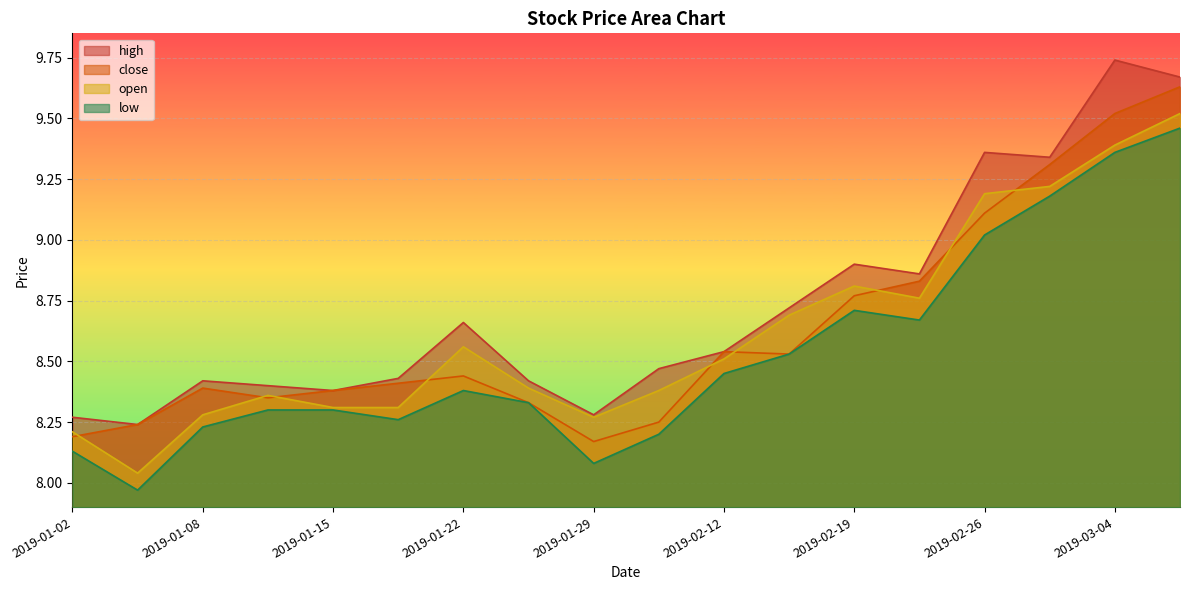

Reading left to right, list all the values displayed in this chart.

high: 2019-01-02=8.3	2019-01-04=8.2	2019-01-08=8.4	2019-01-11=8.4	2019-01-15=8.4	2019-01-18=8.4	2019-01-22=8.7	2019-01-25=8.4	2019-01-29=8.3	2019-01-31=8.5	2019-02-12=8.5	2019-02-15=8.7	2019-02-19=8.9	2019-02-22=8.9	2019-02-26=9.4	2019-02-28=9.3	2019-03-04=9.7	2019-03-05=9.7
open: 2019-01-02=8.2	2019-01-04=8.0	2019-01-08=8.3	2019-01-11=8.4	2019-01-15=8.3	2019-01-18=8.3	2019-01-22=8.6	2019-01-25=8.4	2019-01-29=8.3	2019-01-31=8.4	2019-02-12=8.5	2019-02-15=8.7	2019-02-19=8.8	2019-02-22=8.8	2019-02-26=9.2	2019-02-28=9.2	2019-03-04=9.4	2019-03-05=9.5
close: 2019-01-02=8.2	2019-01-04=8.2	2019-01-08=8.4	2019-01-11=8.3	2019-01-15=8.4	2019-01-18=8.4	2019-01-22=8.4	2019-01-25=8.3	2019-01-29=8.2	2019-01-31=8.2	2019-02-12=8.5	2019-02-15=8.5	2019-02-19=8.8	2019-02-22=8.8	2019-02-26=9.1	2019-02-28=9.3	2019-03-04=9.5	2019-03-05=9.6
low: 2019-01-02=8.1	2019-01-04=8.0	2019-01-08=8.2	2019-01-11=8.3	2019-01-15=8.3	2019-01-18=8.3	2019-01-22=8.4	2019-01-25=8.3	2019-01-29=8.1	2019-01-31=8.2	2019-02-12=8.4	2019-02-15=8.5	2019-02-19=8.7	2019-02-22=8.7	2019-02-26=9.0	2019-02-28=9.2	2019-03-04=9.4	2019-03-05=9.5